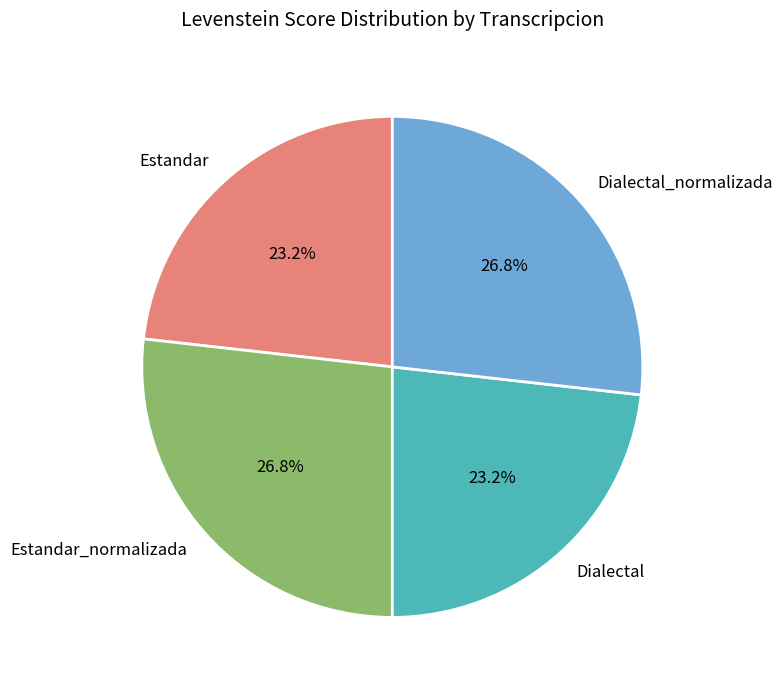

To the nearest percent, what is the difference between the largest and smallest slice percentages?

4%